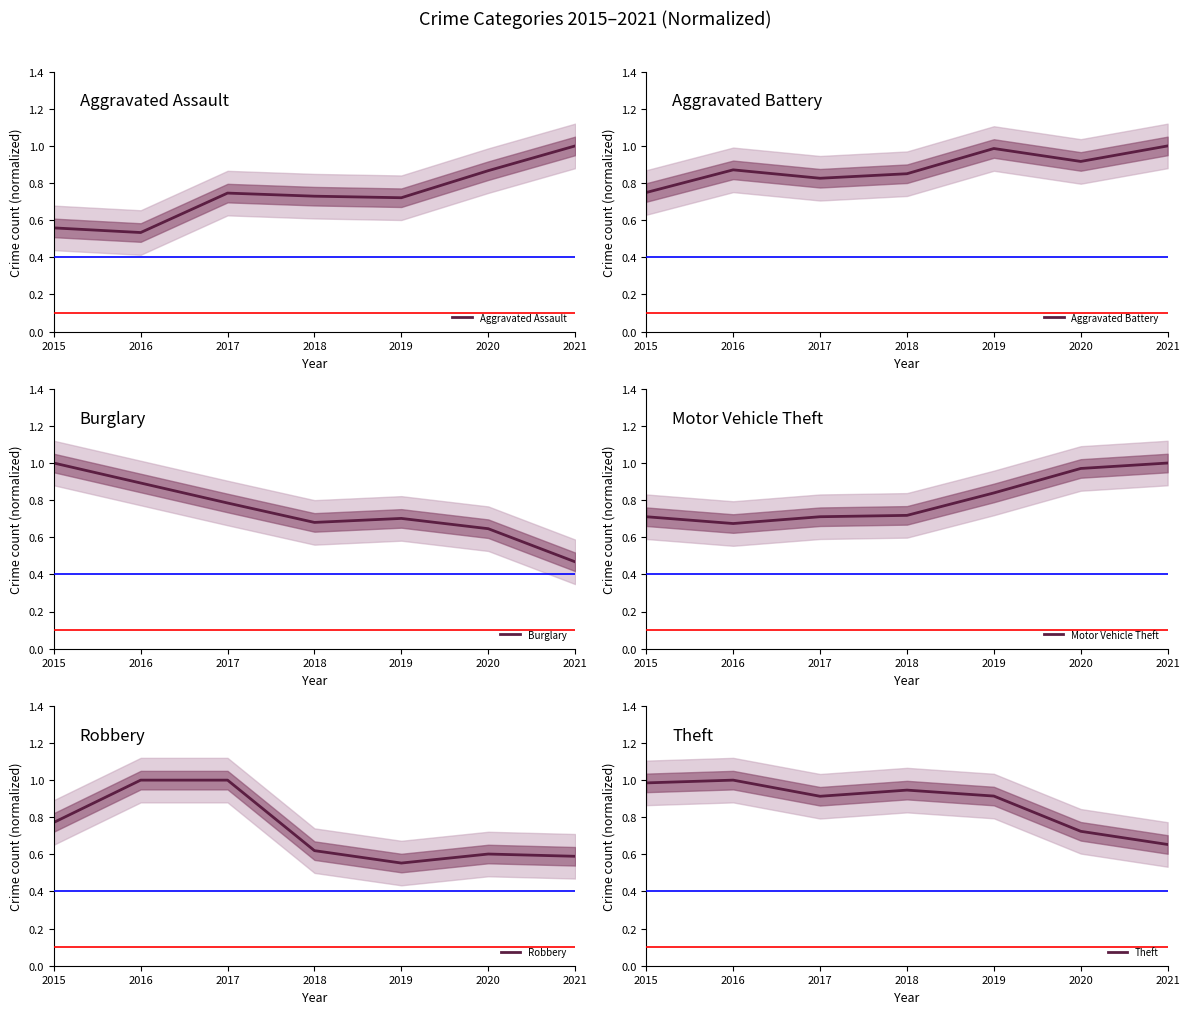

How many times do Burglary and Theft cross each other?

1